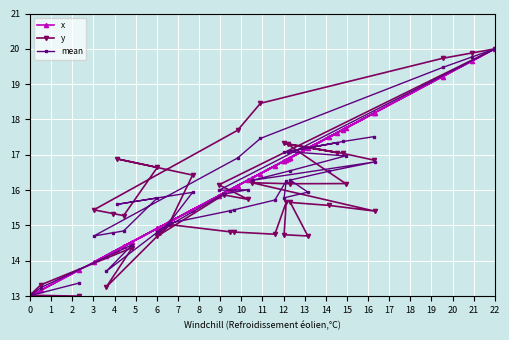

What is the smallest value displayed?

13.0